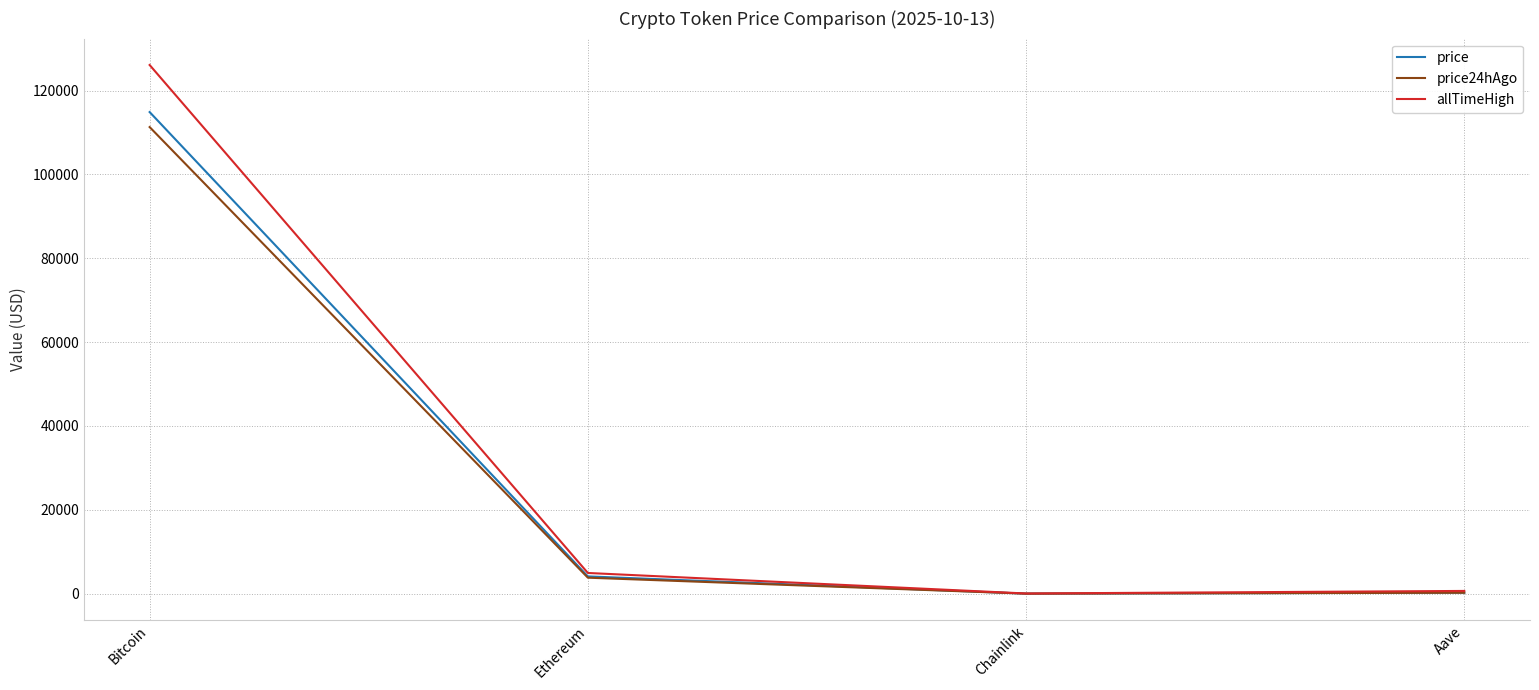

At which category is the sum across all series the highest?

Bitcoin